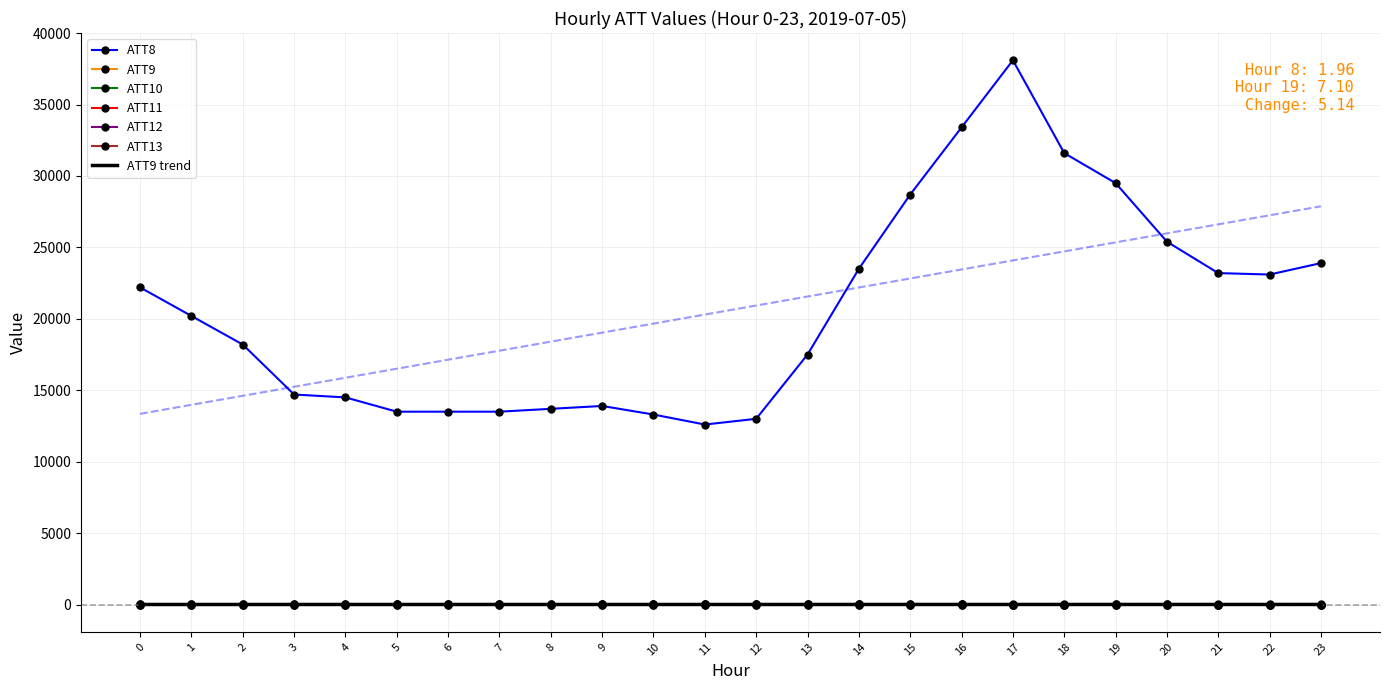

What is the difference between the ATT11 values at 5 and 13?

3.1